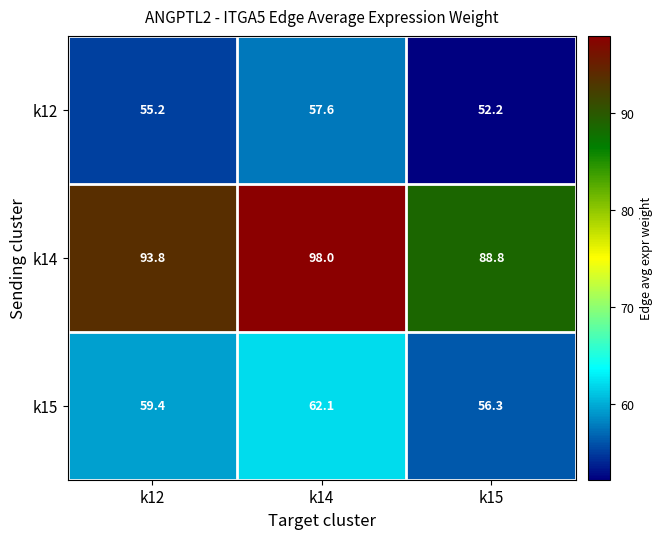

At which label does k15 reach its minimum?

k15